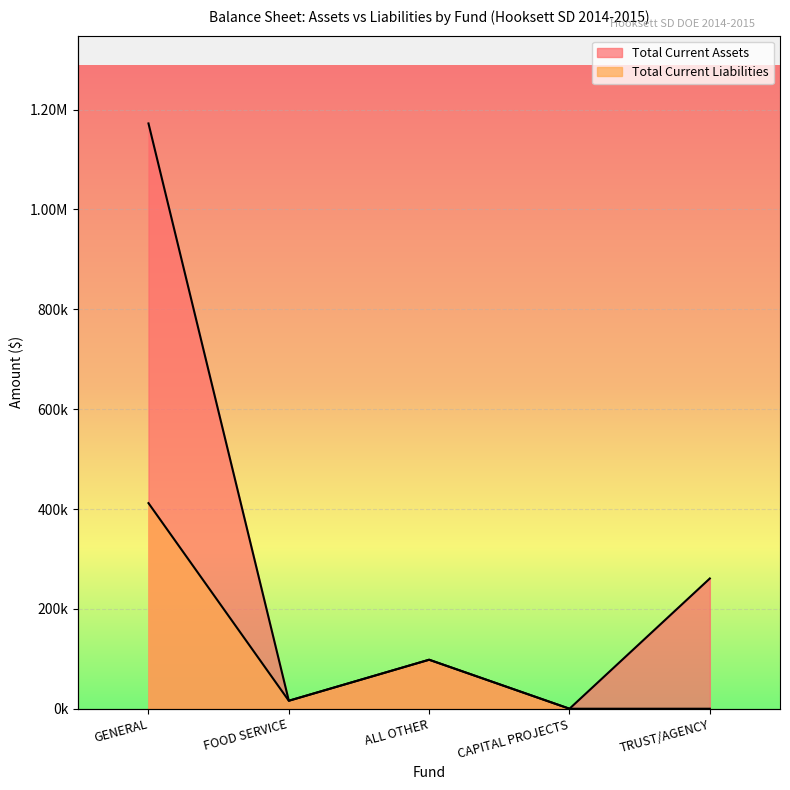

What is the sum of the Total Current Assets values at TRUST/AGENCY and CAPITAL PROJECTS?

260914.3